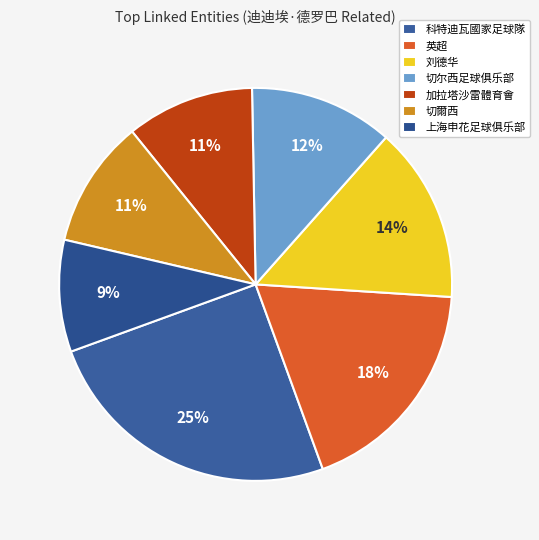

Rank the categories by value from highest to lowest.

科特迪瓦國家足球隊, 英超, 刘德华, 切尔西足球俱乐部, 加拉塔沙雷體育會, 切爾西, 上海申花足球俱乐部